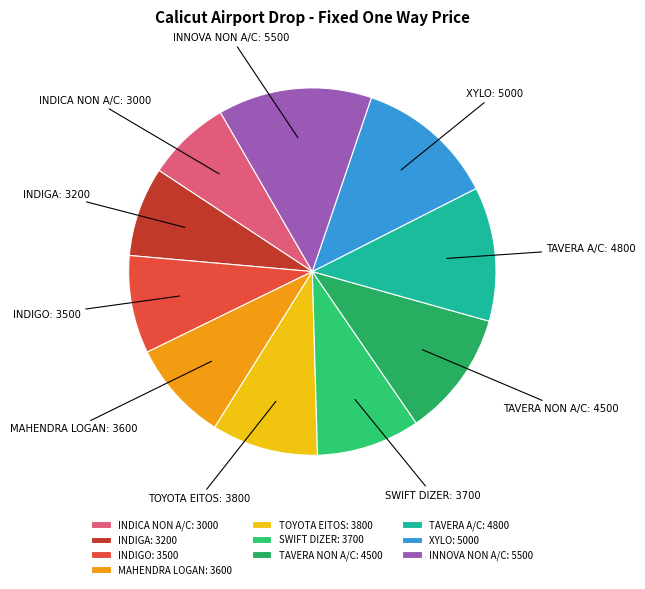

What is the ratio of the value at MAHENDRA LOGAN to the value at INDIGO?

1.0